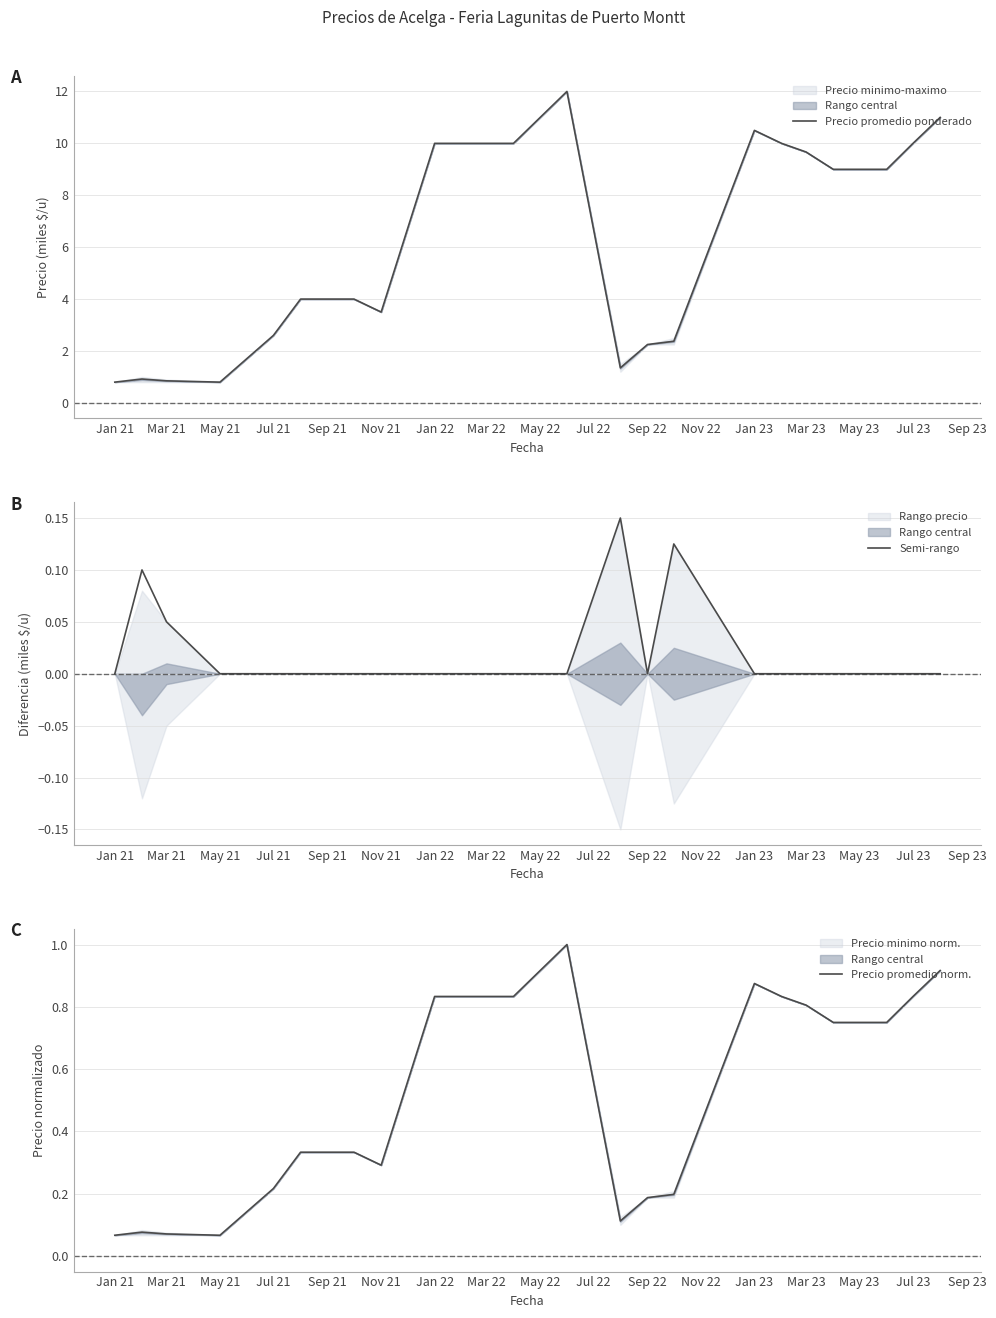

The Precio promedio ponderado series shows 10.0 at Mar 22. True or false?

True